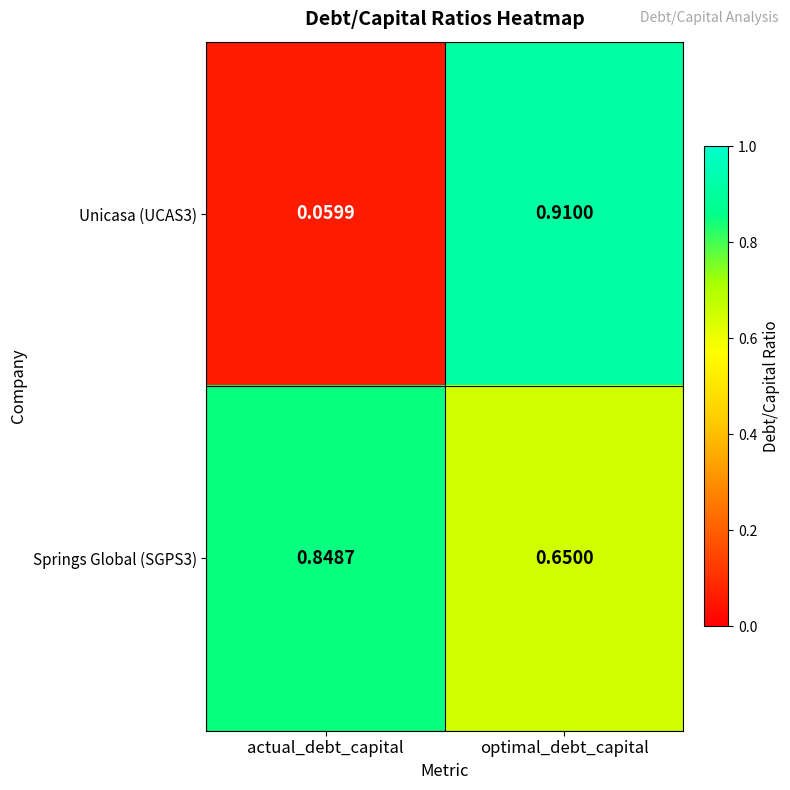

List the labels in order of Unicasa (UCAS3) value, largest first.

optimal_debt_capital, actual_debt_capital